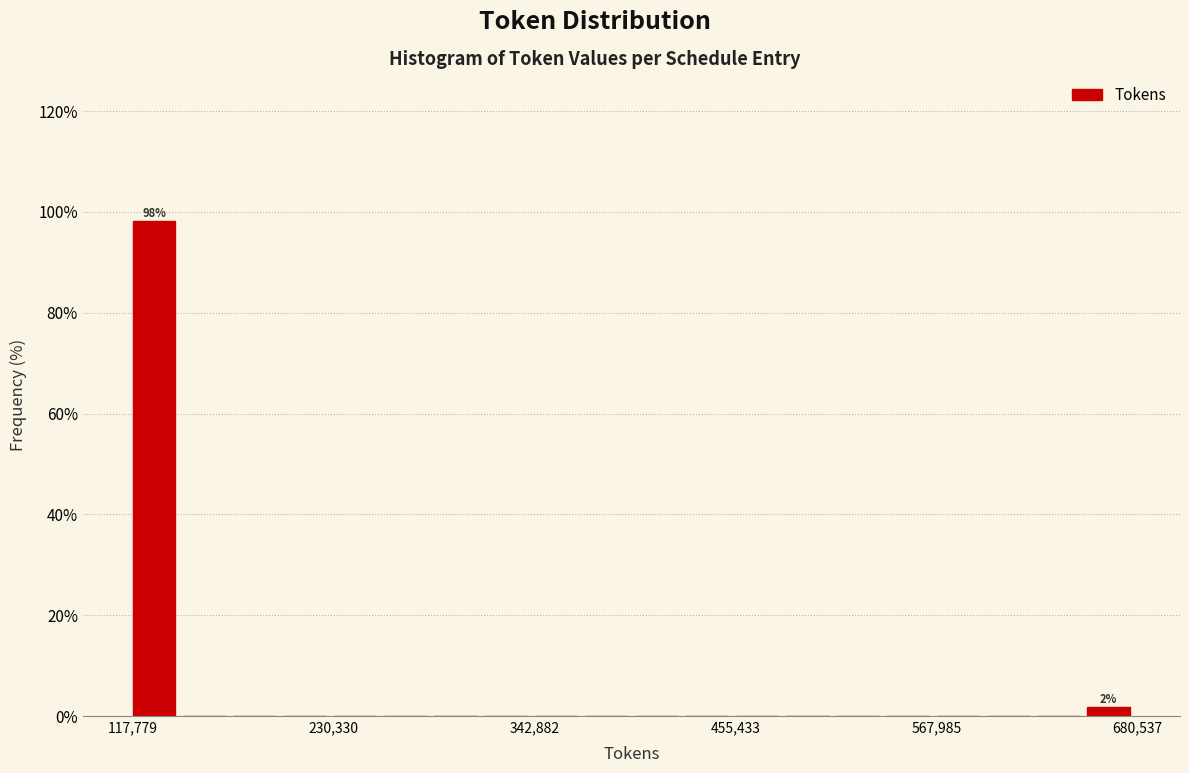

Around what value on the x-axis is the tallest bar? Give the approximate position of its centre, as read against the axis.

120000